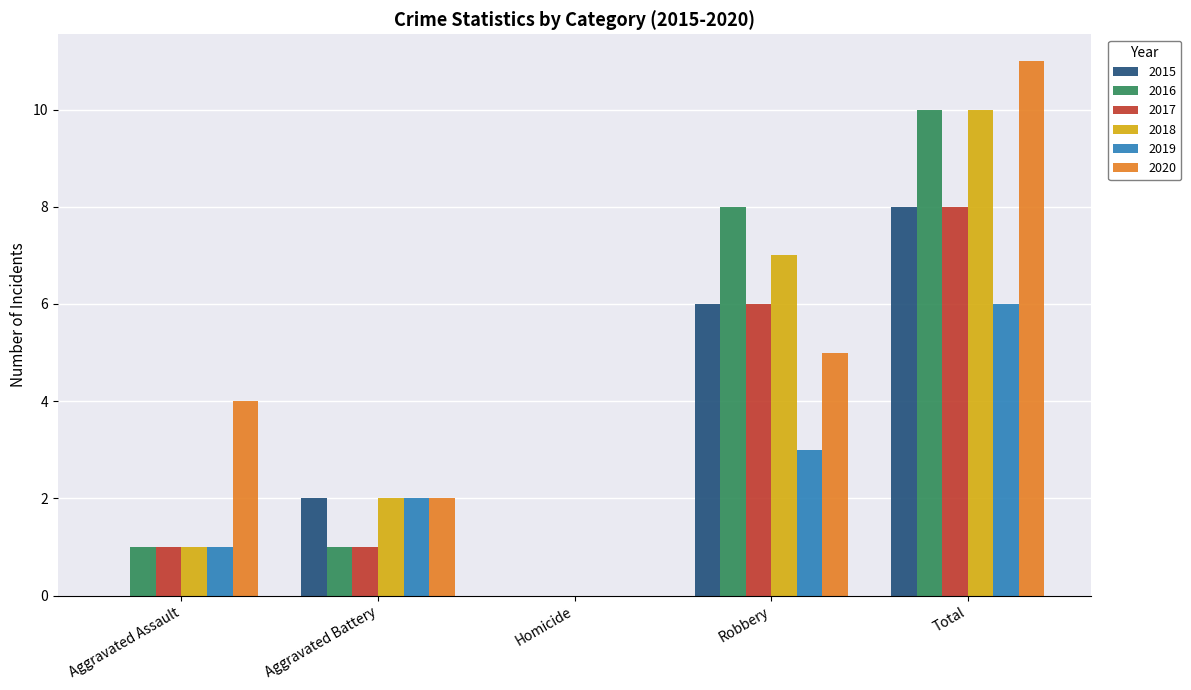

What is the spread (max minus min) of values at Total?

5